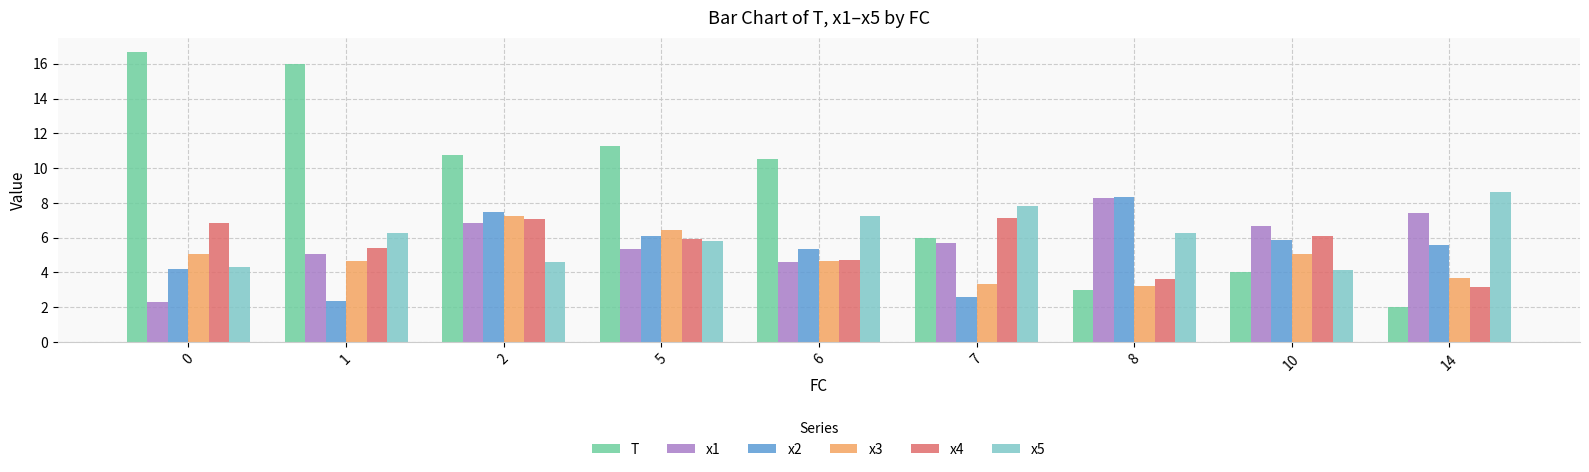

What is the value of the x4 bar at the 5th from the left?

4.7